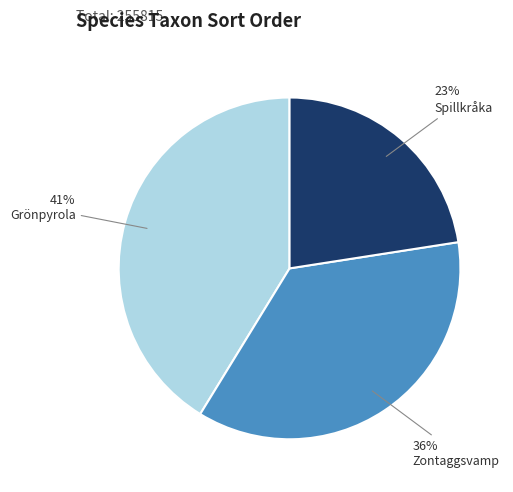

Is Zontaggsvamp the majority of the pie?

No